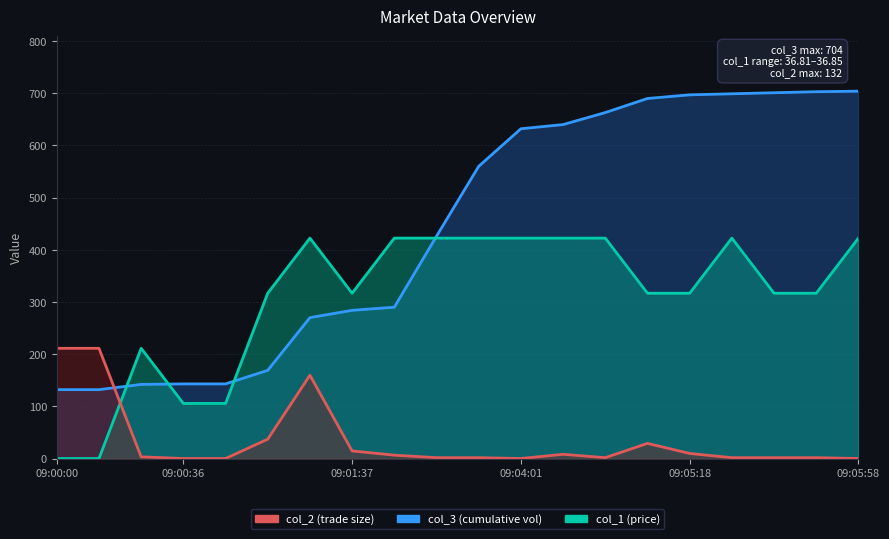

How many values in col_1_line are above zero?

18